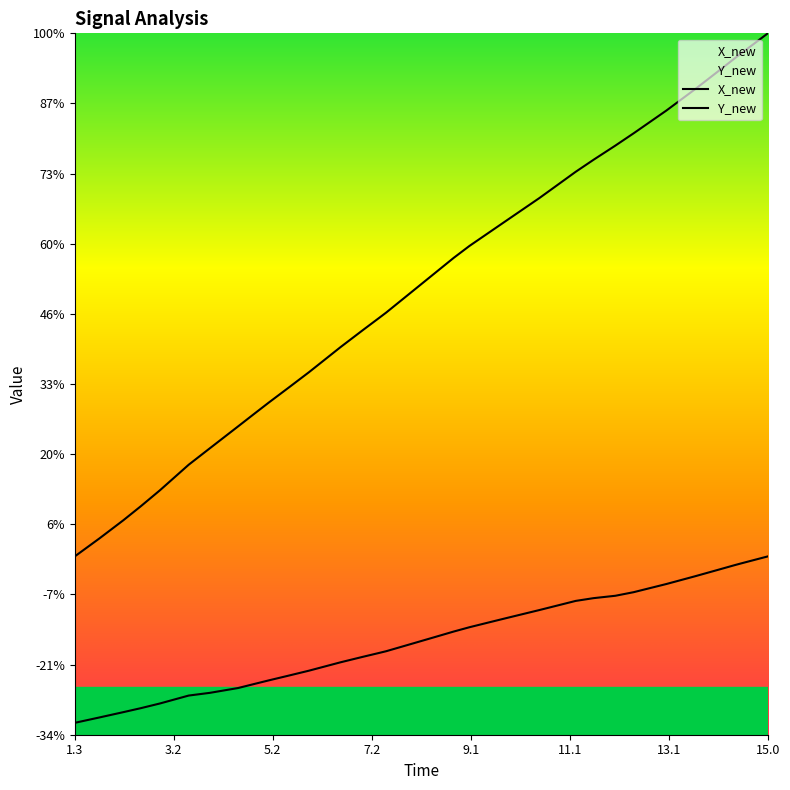

What is the value of the X_new point at the 23rd from the left?

-3.0